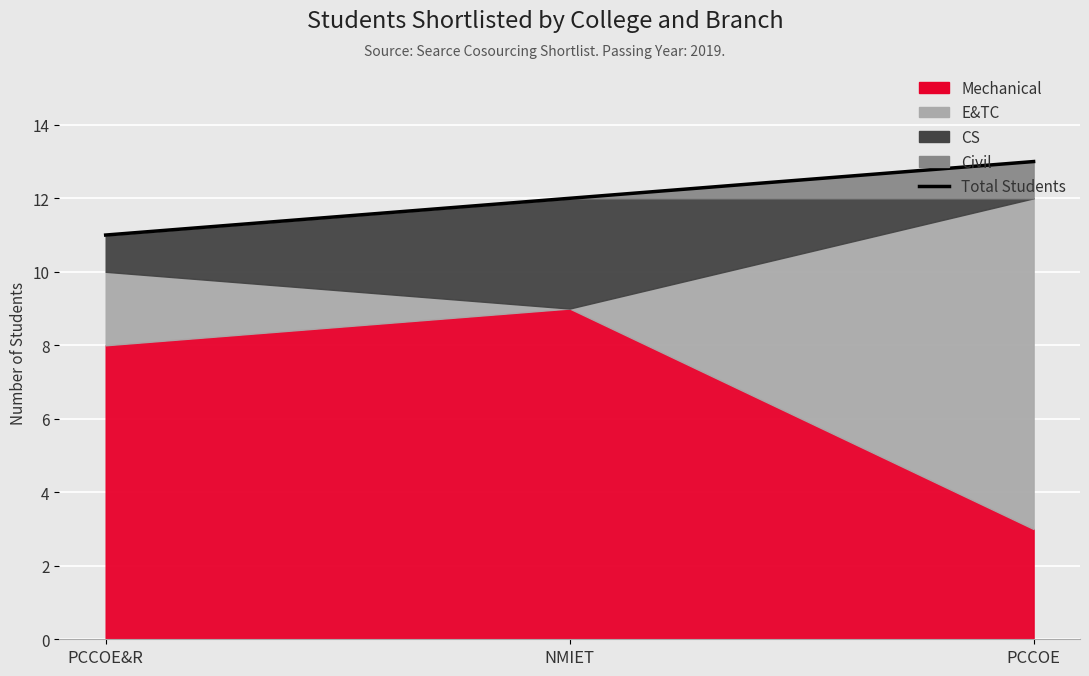

Where does the data first go above 12?

PCCOE